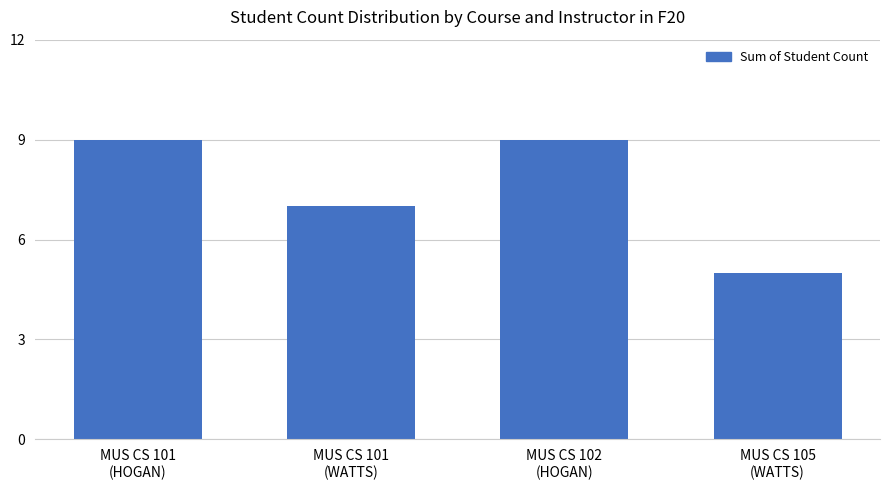

What is the maximum value shown in the chart?

9